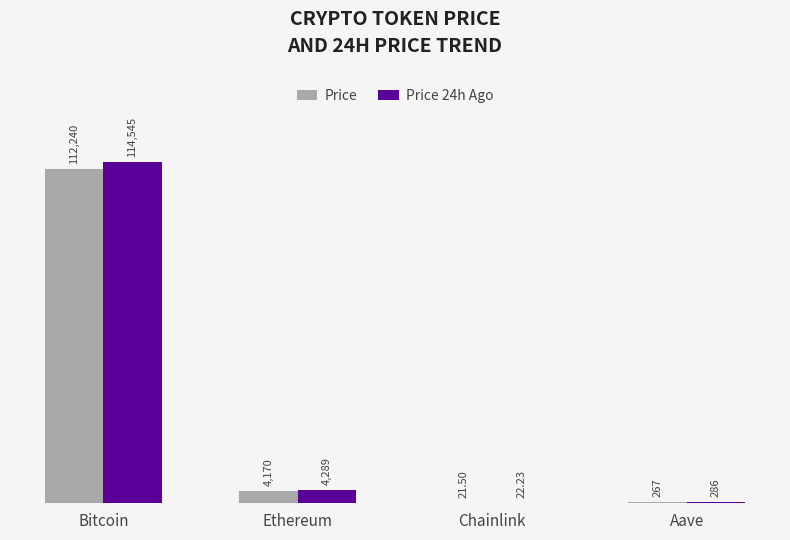

At which label is Price closest to 56130?

Ethereum